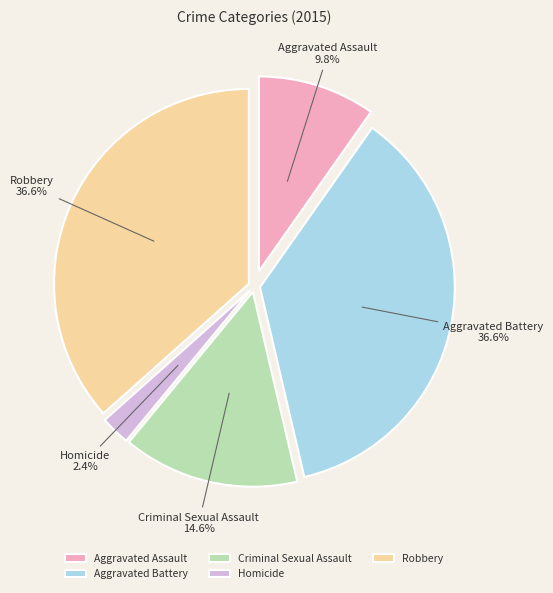

What percentage is NOT represented by Homicide?

97.6%